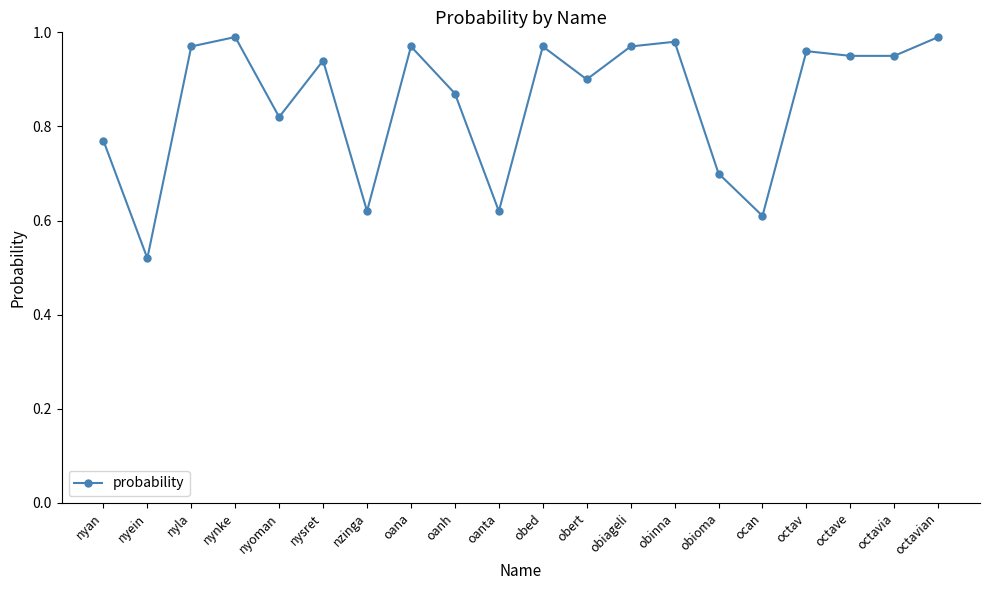

The value at obert is 1.5. True or false?

False